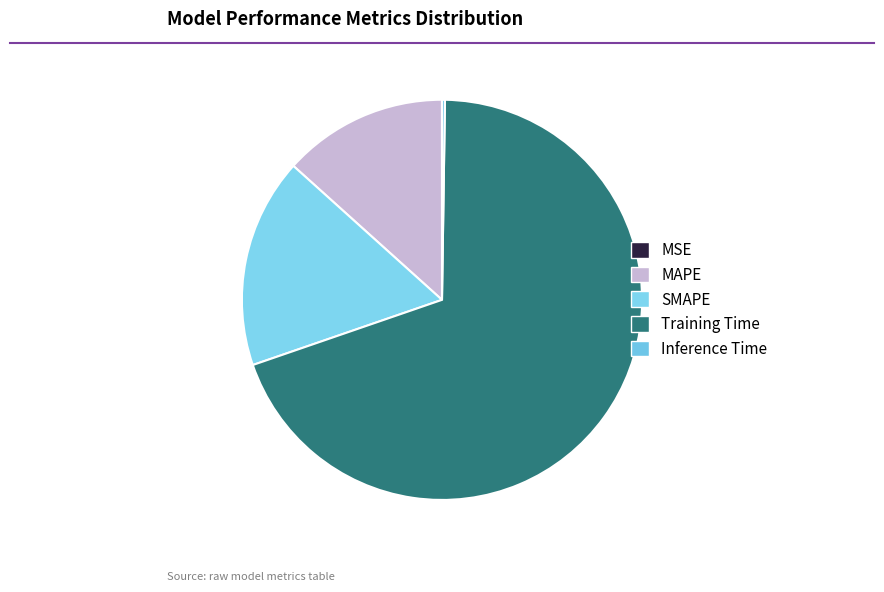

What is the change in value from SMAPE to Training Time?

+1.7